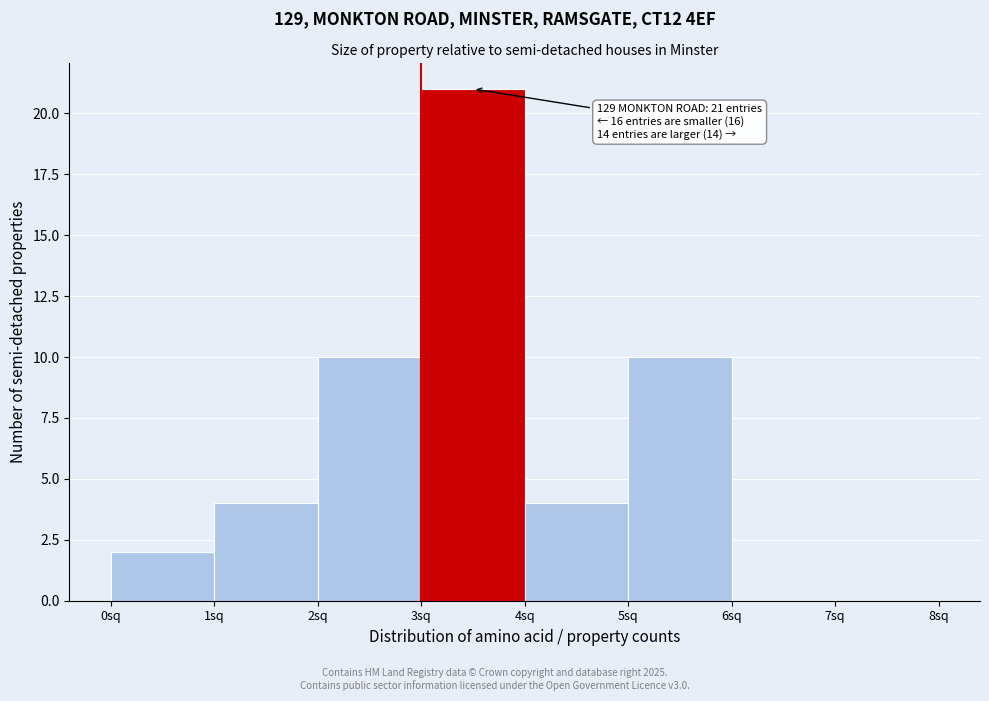

Which range on the x-axis has the tallest bar?

3 to 4